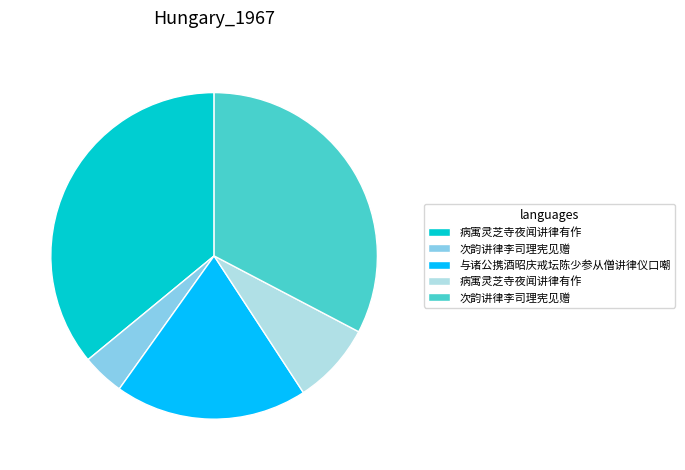

Is there a majority slice in this chart?

No